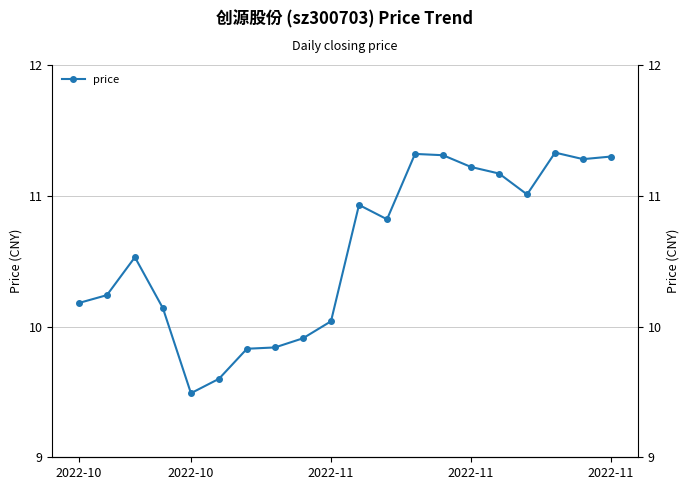

Does the chart have visible grid lines?

Yes